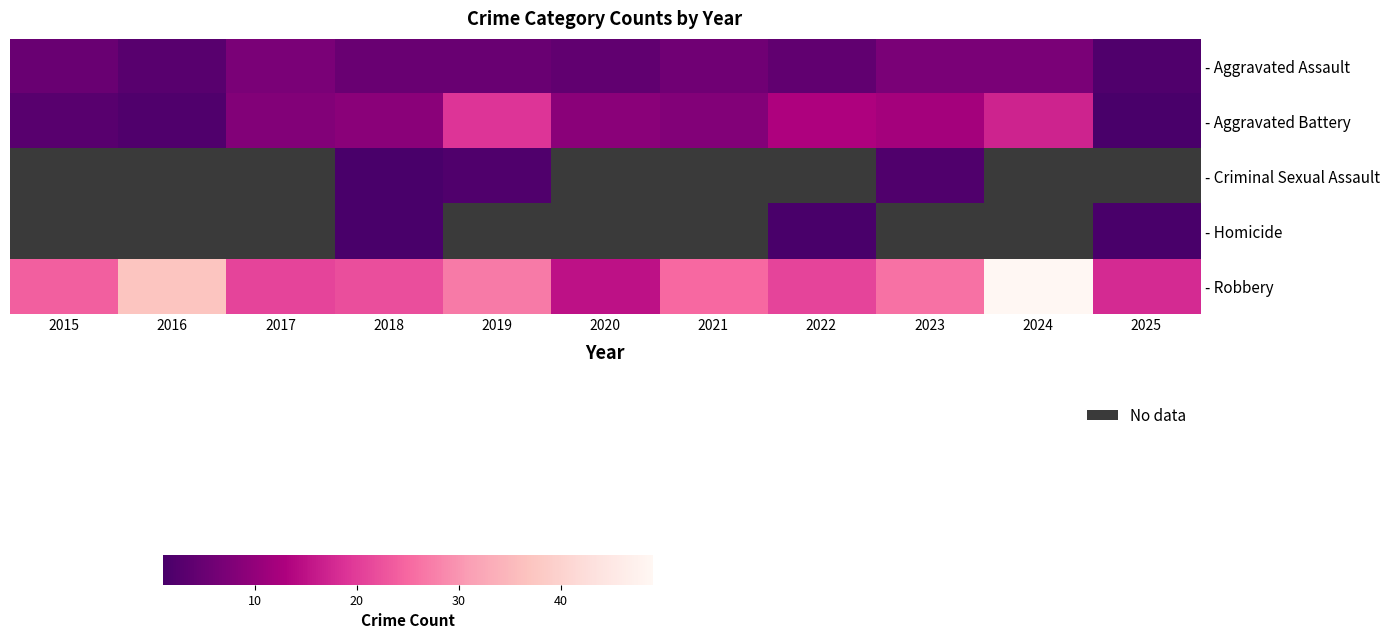

Count the number of categories in the chart.

11